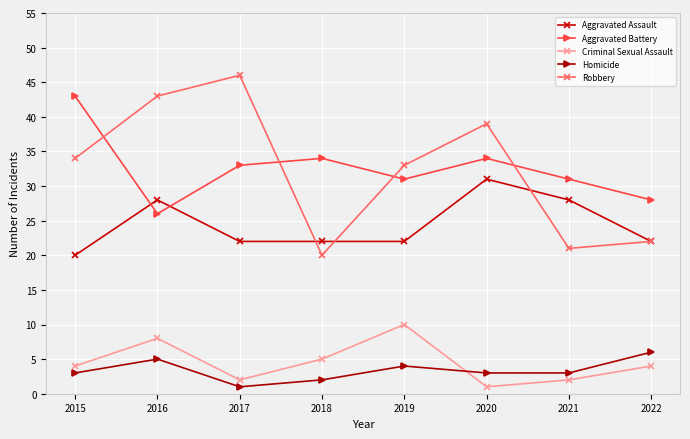

Reading right to left, list all the values displayed in this chart.

Aggravated Assault: 22	28	31	22	22	22	28	20
Aggravated Battery: 28	31	34	31	34	33	26	43
Criminal Sexual Assault: 4	2	1	10	5	2	8	4
Homicide: 6	3	3	4	2	1	5	3
Robbery: 22	21	39	33	20	46	43	34